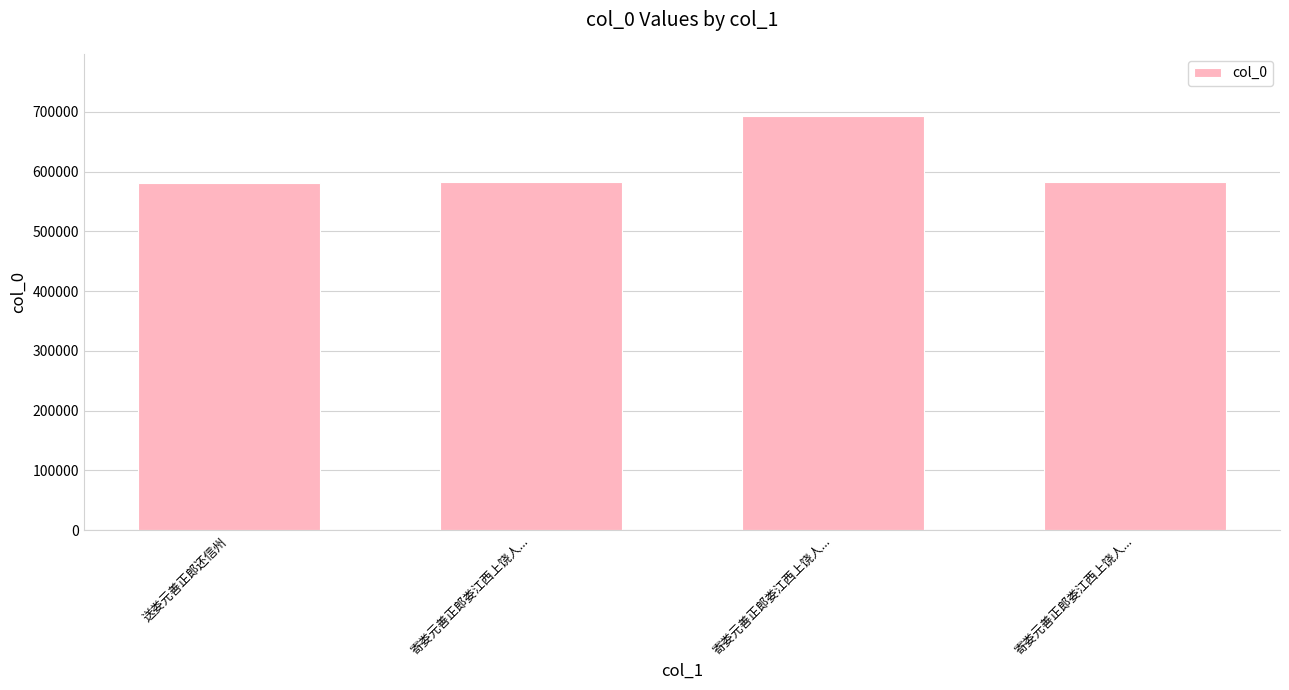

Which label corresponds to the smallest value in the chart?

送娄元善正郎还信州